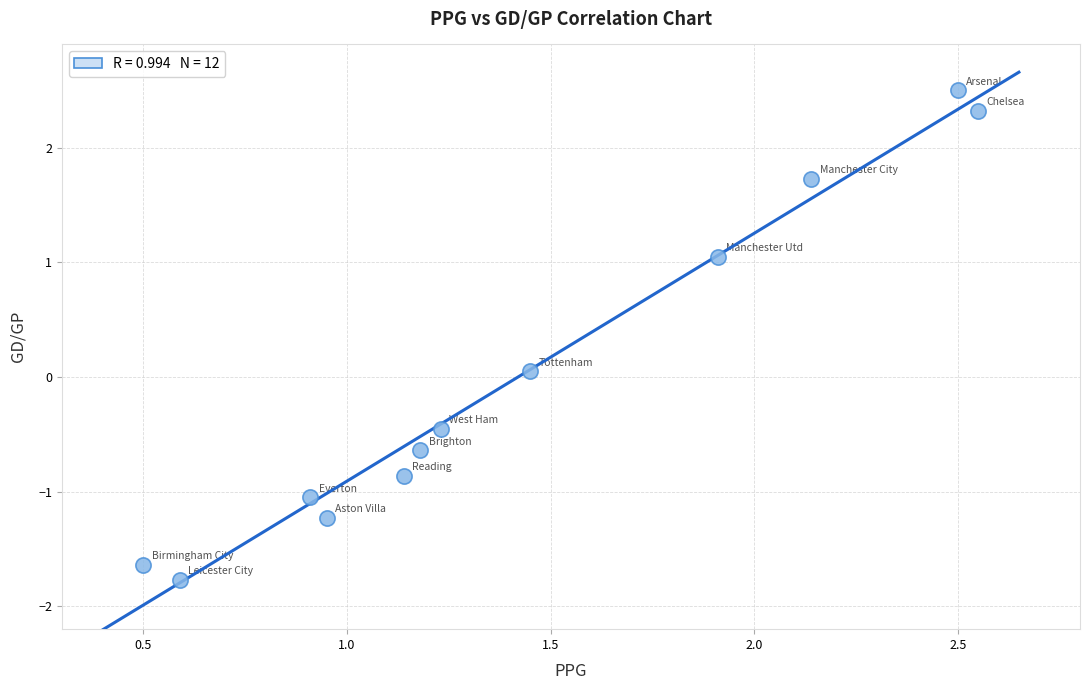

What is the average X value?

1.4